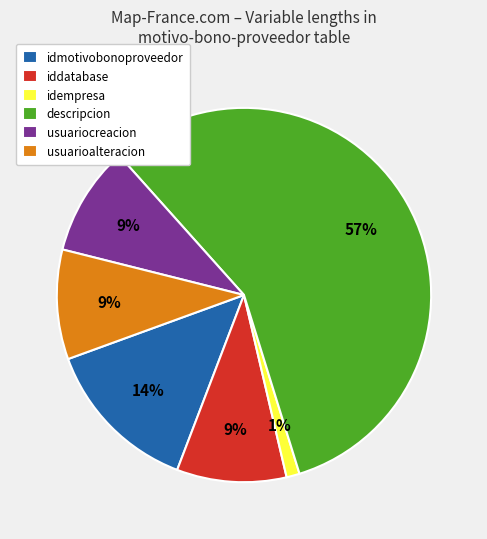

The usuarioalteracion slice represents 24% of the pie. True or false?

False